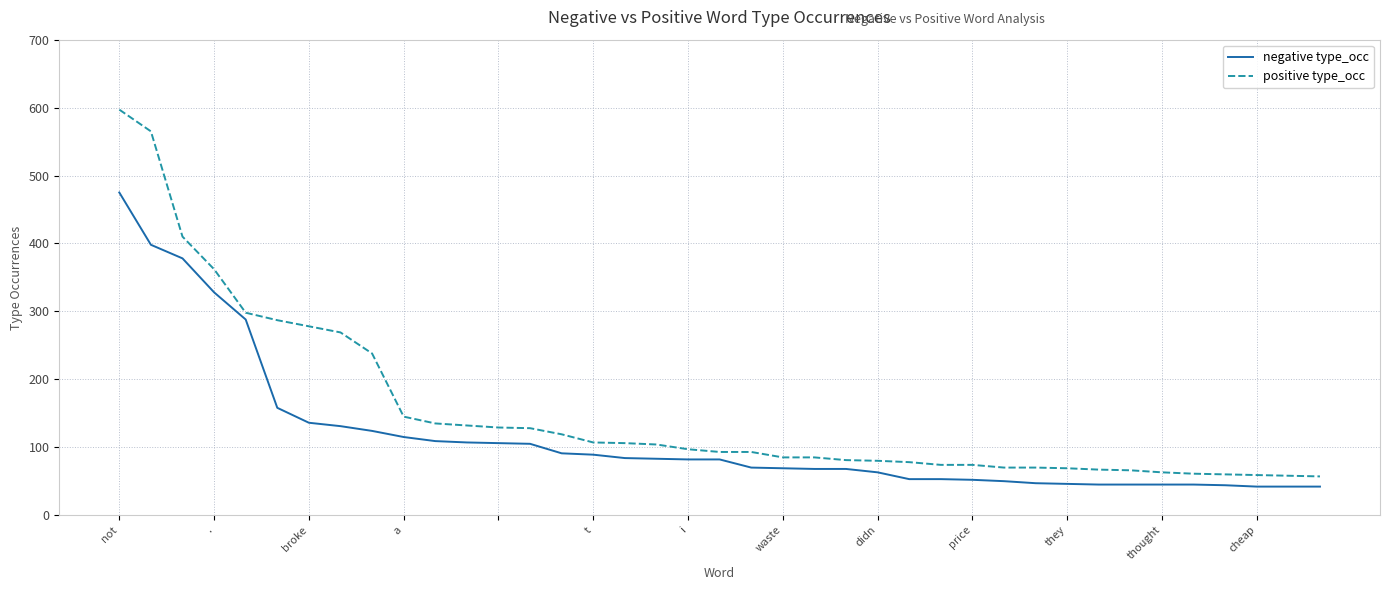

What is the greatest value displayed?

597